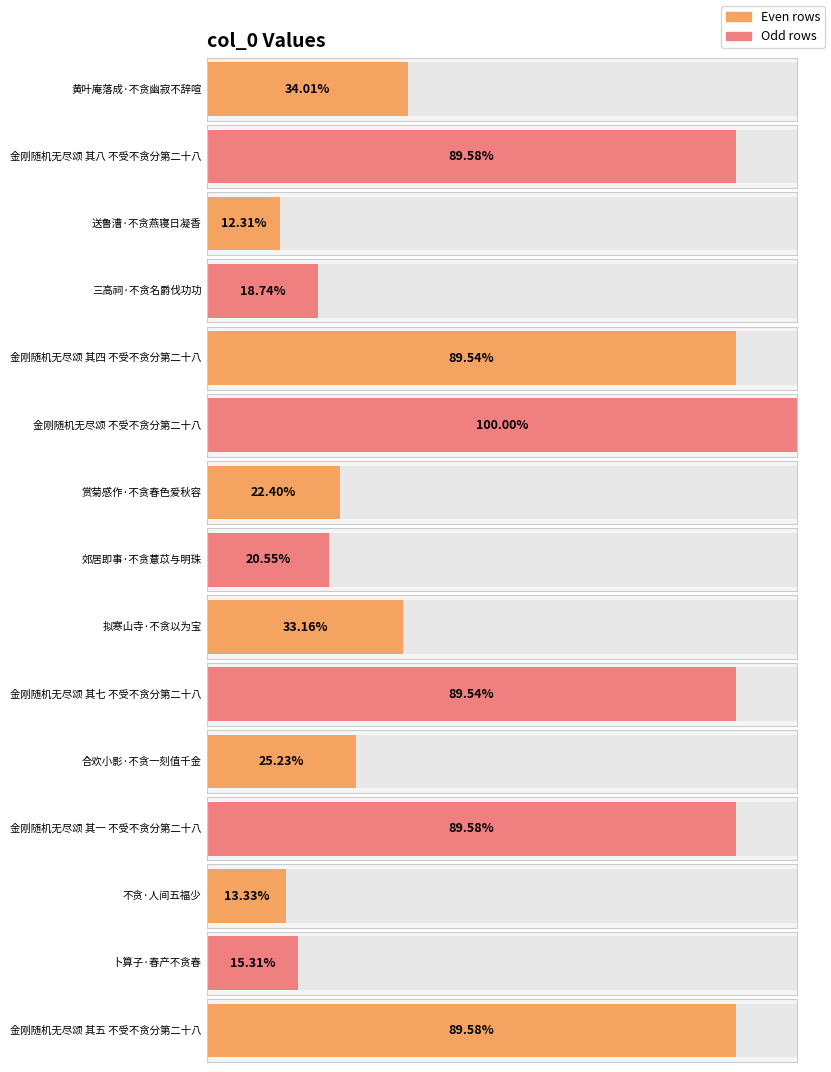

Rank the categories by value from lowest to highest.

送鲁漕·不贪燕寝日凝香, 不贪·人间五福少, 卜算子·春产不贪春, 三高祠·不贪名爵伐功功, 郊居即事·不贪薏苡与明珠, 赏菊感作·不贪春色爱秋容, 合欢小影·不贪一刻值千金, 拟寒山寺·不贪以为宝, 黄叶庵落成·不贪幽寂不辞喧, 金刚随机无尽颂 其四 不受不贪分第二十八, 金刚随机无尽颂 其七 不受不贪分第二十八, 金刚随机无尽颂 其八 不受不贪分第二十八, 金刚随机无尽颂 其五 不受不贪分第二十八, 金刚随机无尽颂 其一 不受不贪分第二十八, 金刚随机无尽颂 不受不贪分第二十八